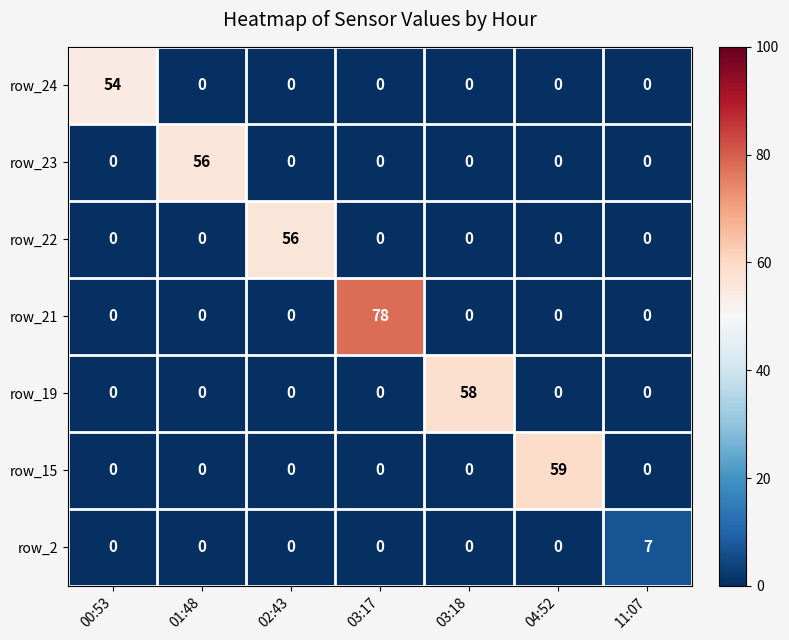

True or false: row_15 has a value of 0 at 03:17.

True